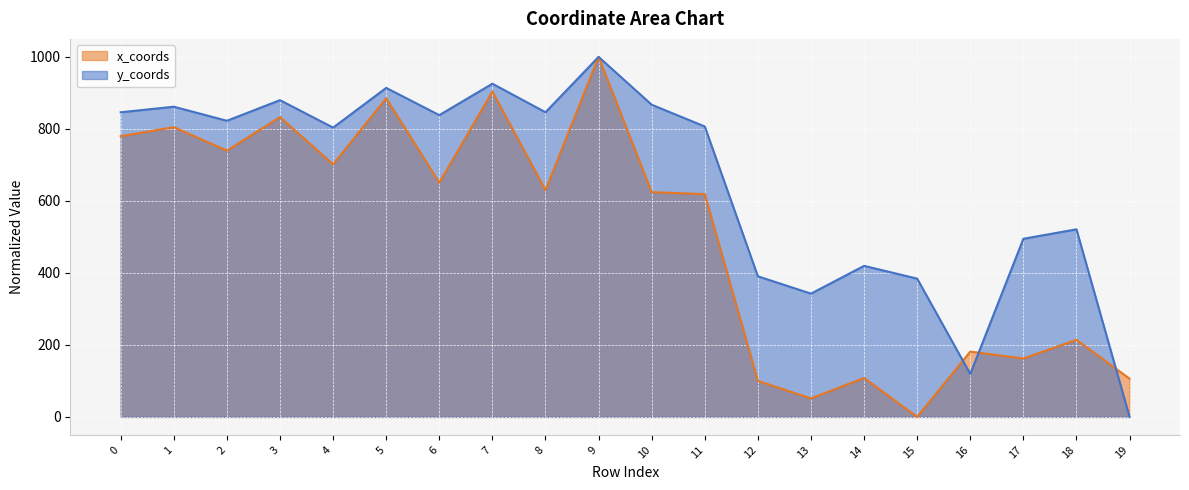

Rank the series by their average value, from lowest to highest.

x_coords, y_coords